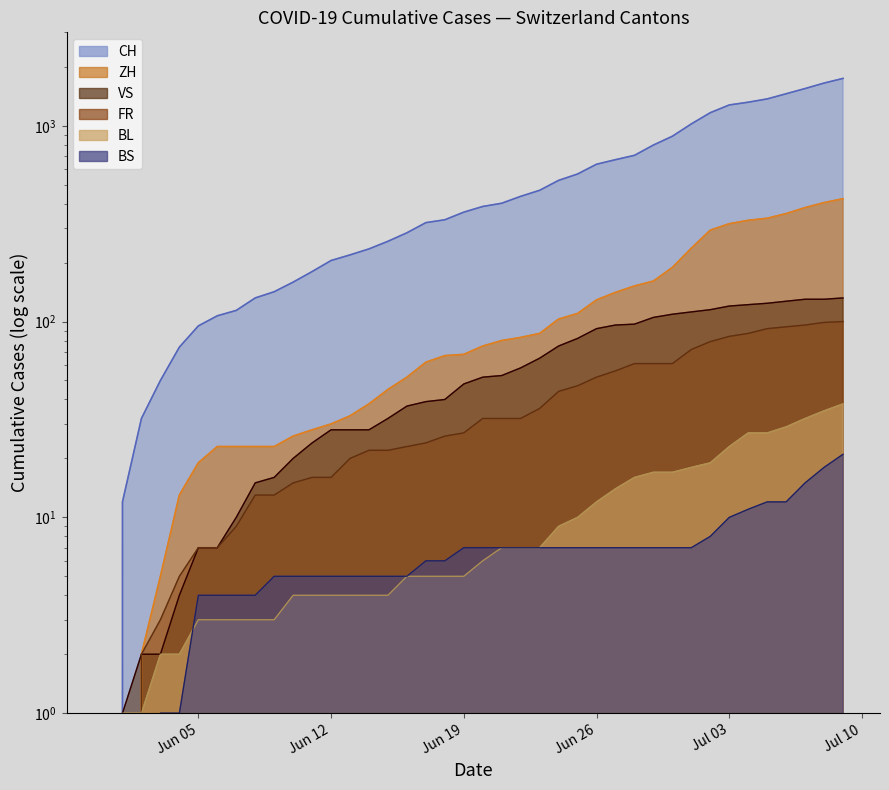

Where is VS nearest to the value 66?

2020-06-23